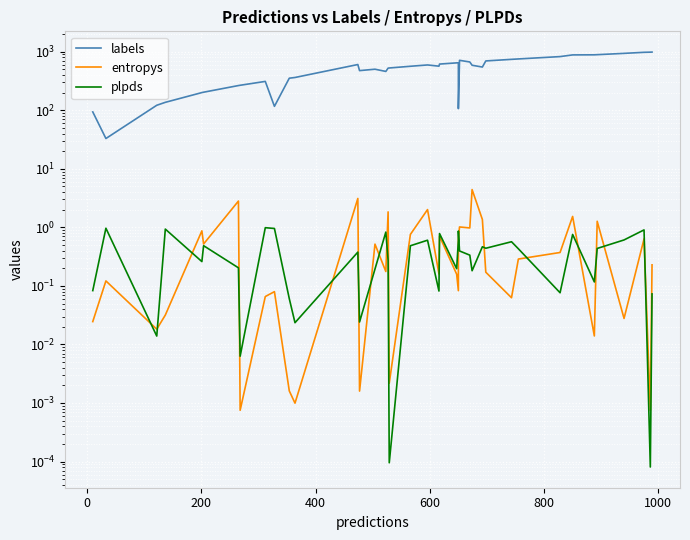

After their last crossing, which series has the higher values: plpds or entropys?

entropys